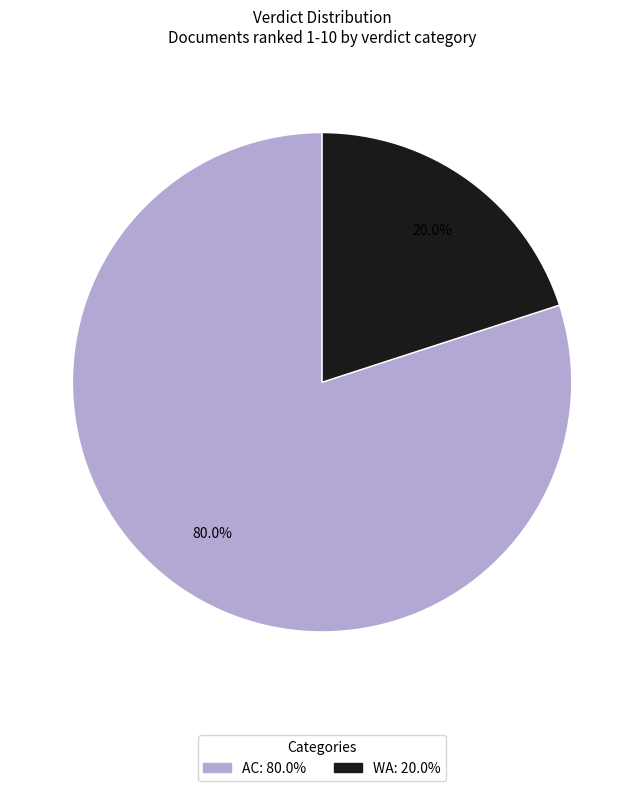

What is the smallest slice in the pie chart?

WA